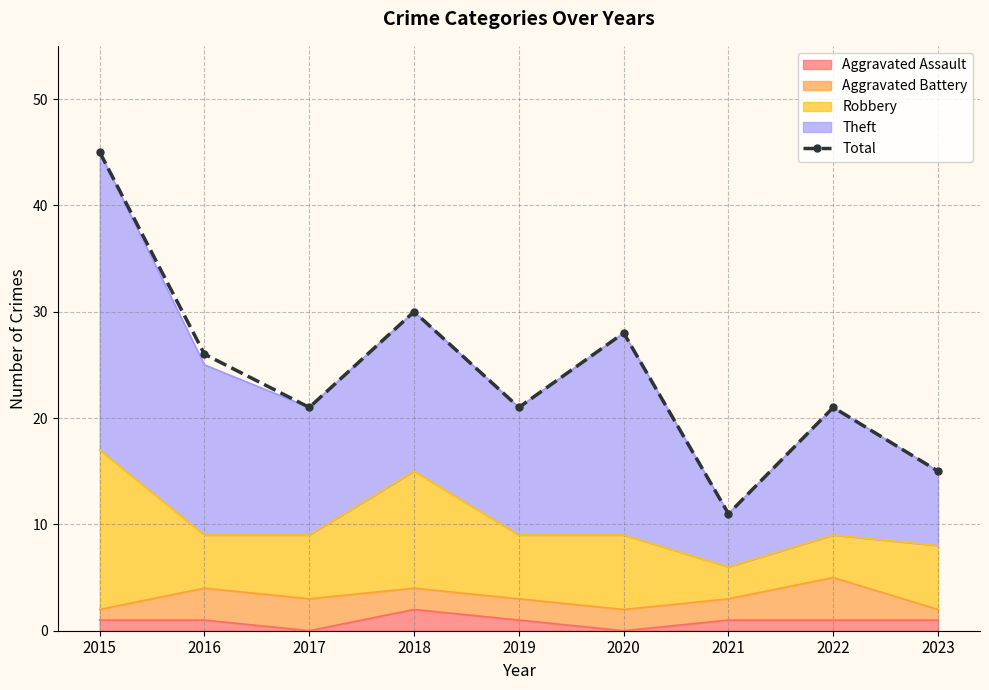

What is the change in value from 2016 to 2023?

-11